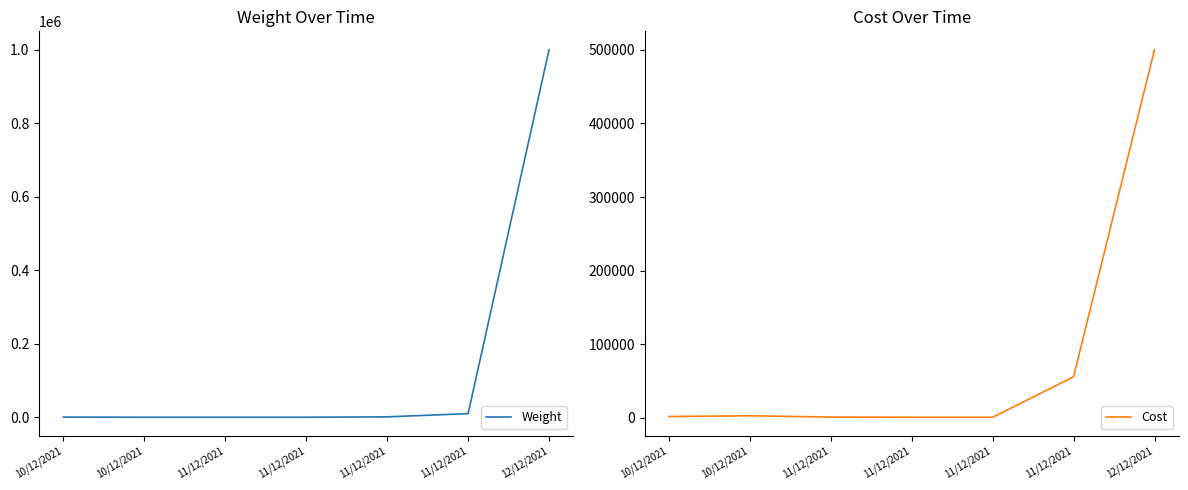

Rank the categories by Cost value from lowest to highest.

11/12/2021, 11/12/2021, 11/12/2021, 10/12/2021, 10/12/2021, 11/12/2021, 12/12/2021